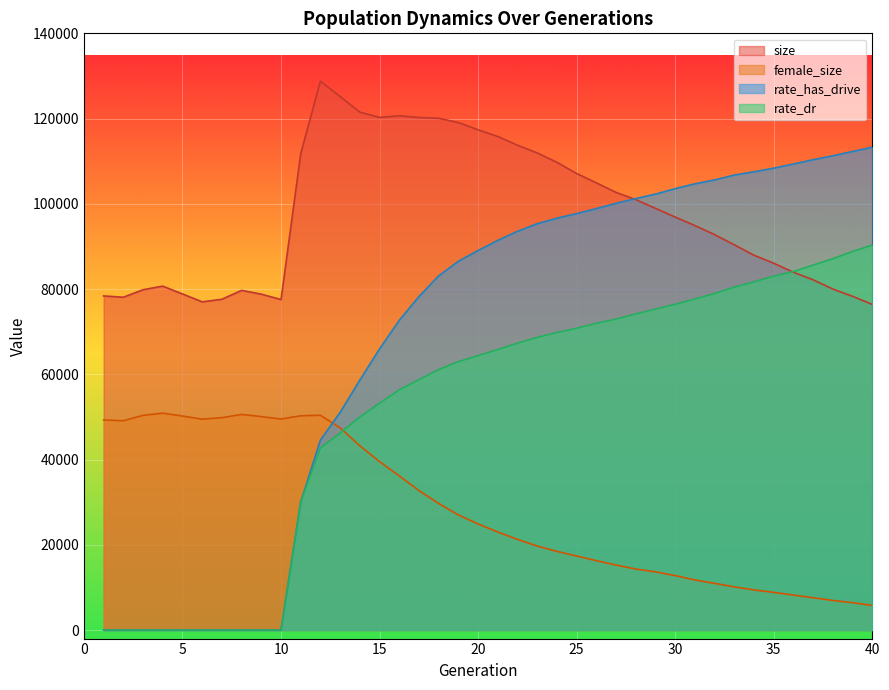

At which label does size first exceed 96886?

11